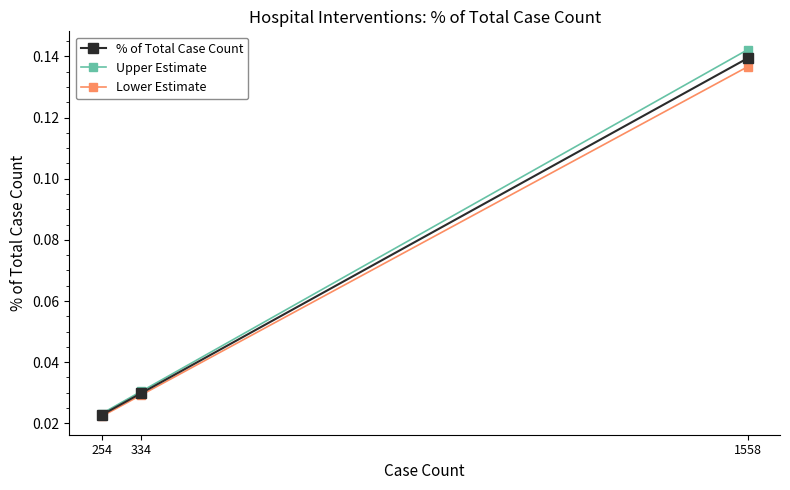

Is the value of % of Total Case Count at 254 greater than the value of Upper Estimate at 334?

No